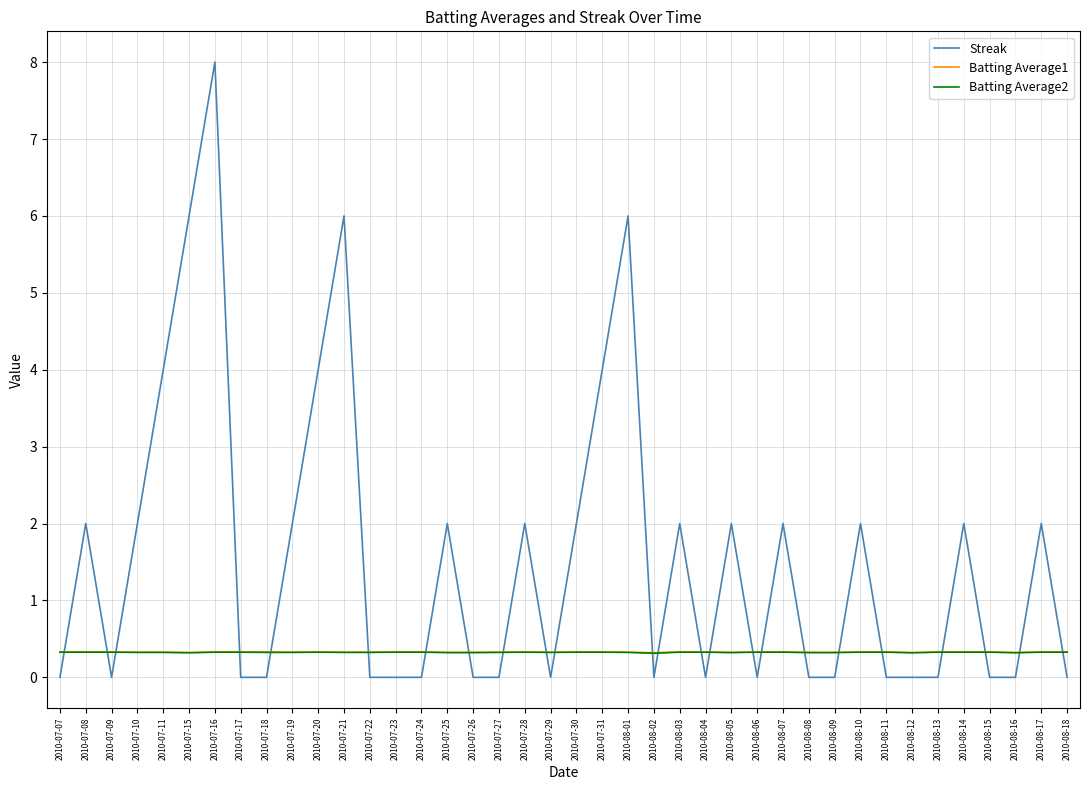

What position from the right is 2010-08-18?

1